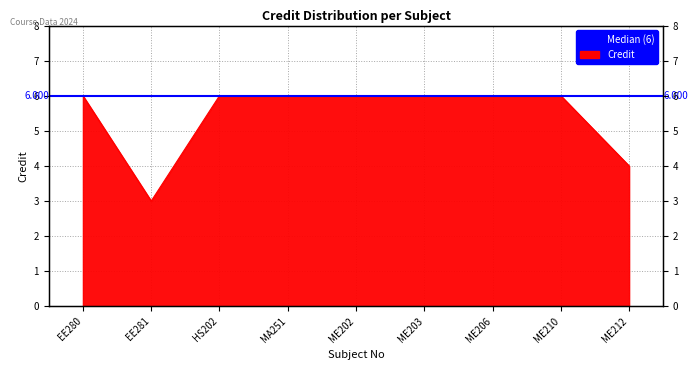

What position from the right is HS202?

7